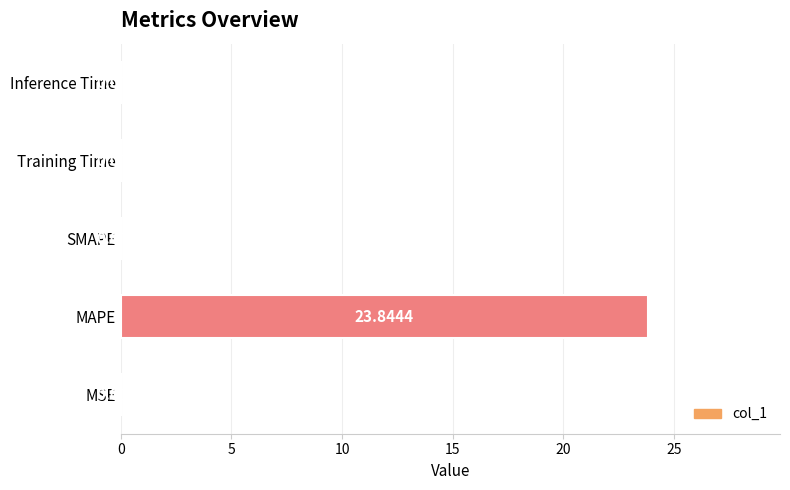

Are the bars grouped side by side (vs. stacked)?

No